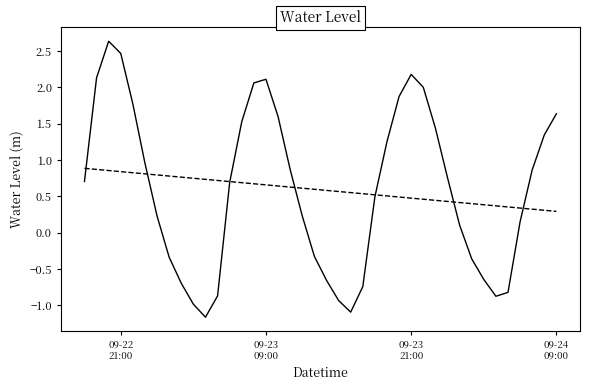

What is the greatest value displayed?

2.6